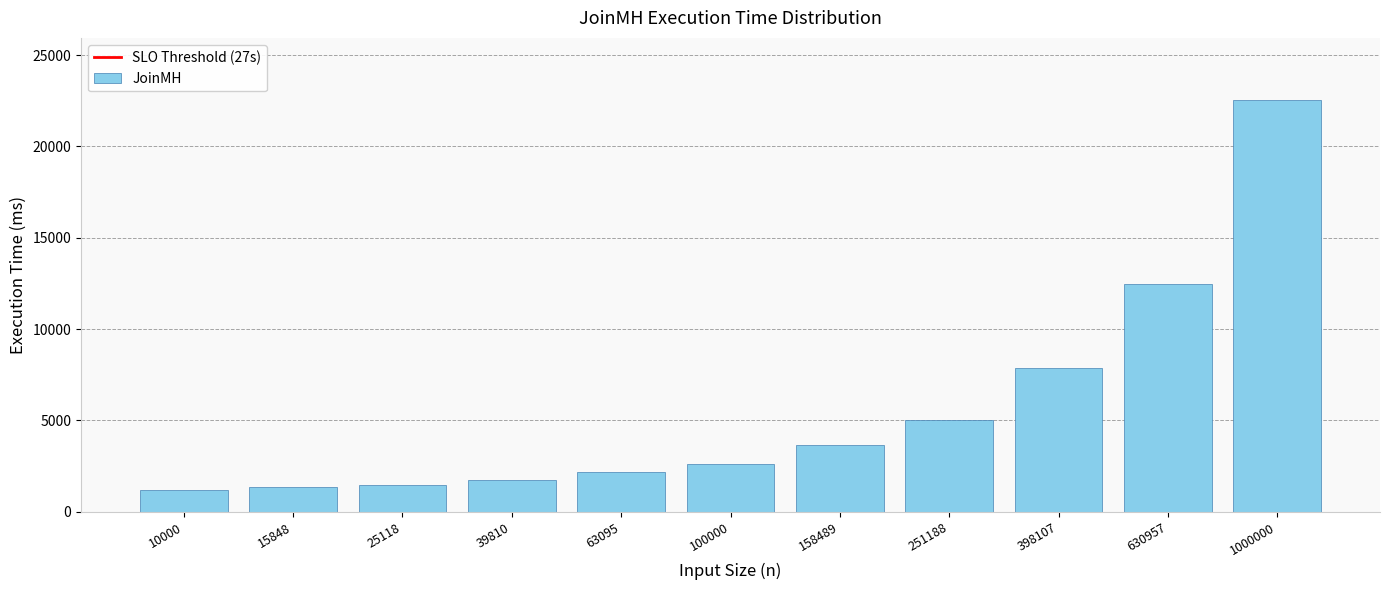

What is the sum of all values?

62059